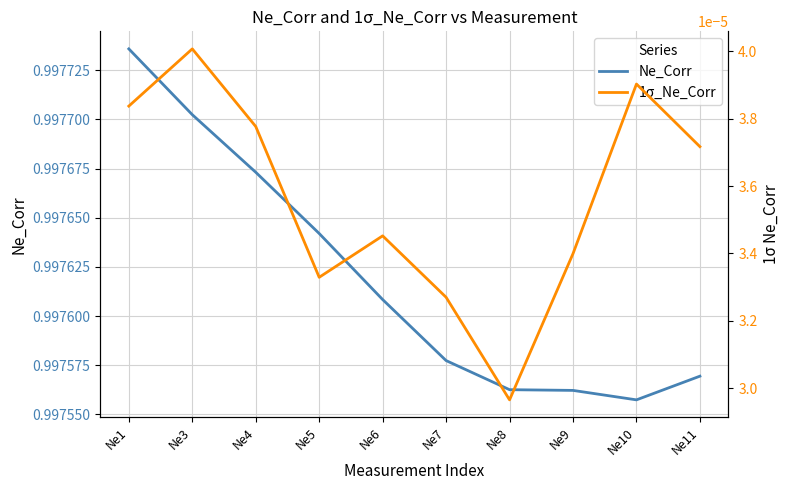

True or false: 1σ_Ne_Corr has a value of 0.0 at Ne10.

False